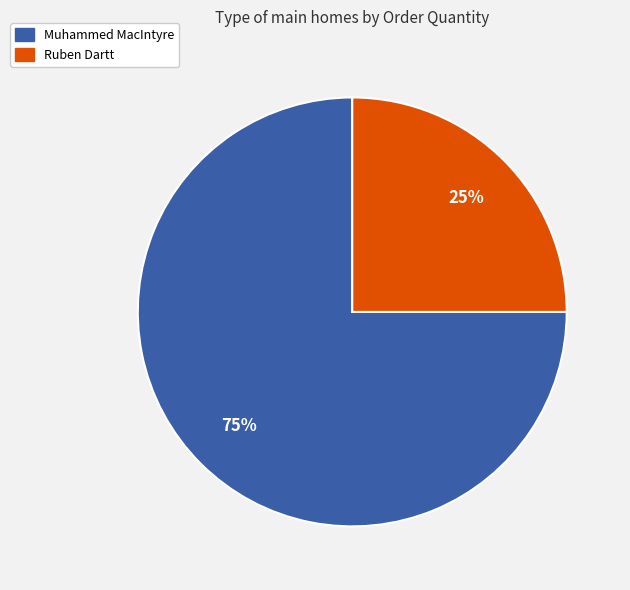

To the nearest percent, what portion does Ruben Dartt represent?

25%